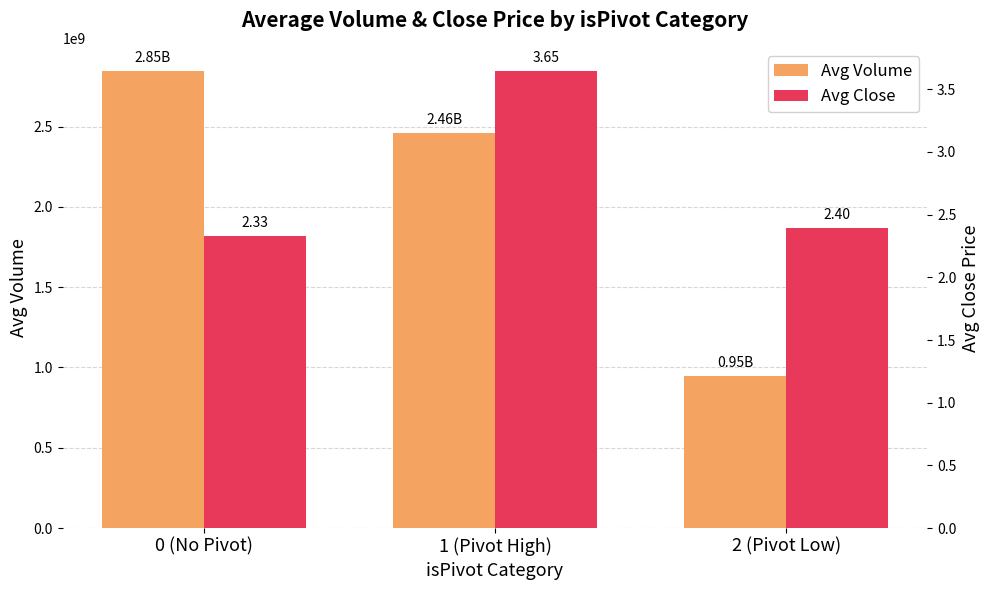

What position from the left is 0 (No Pivot)?

1